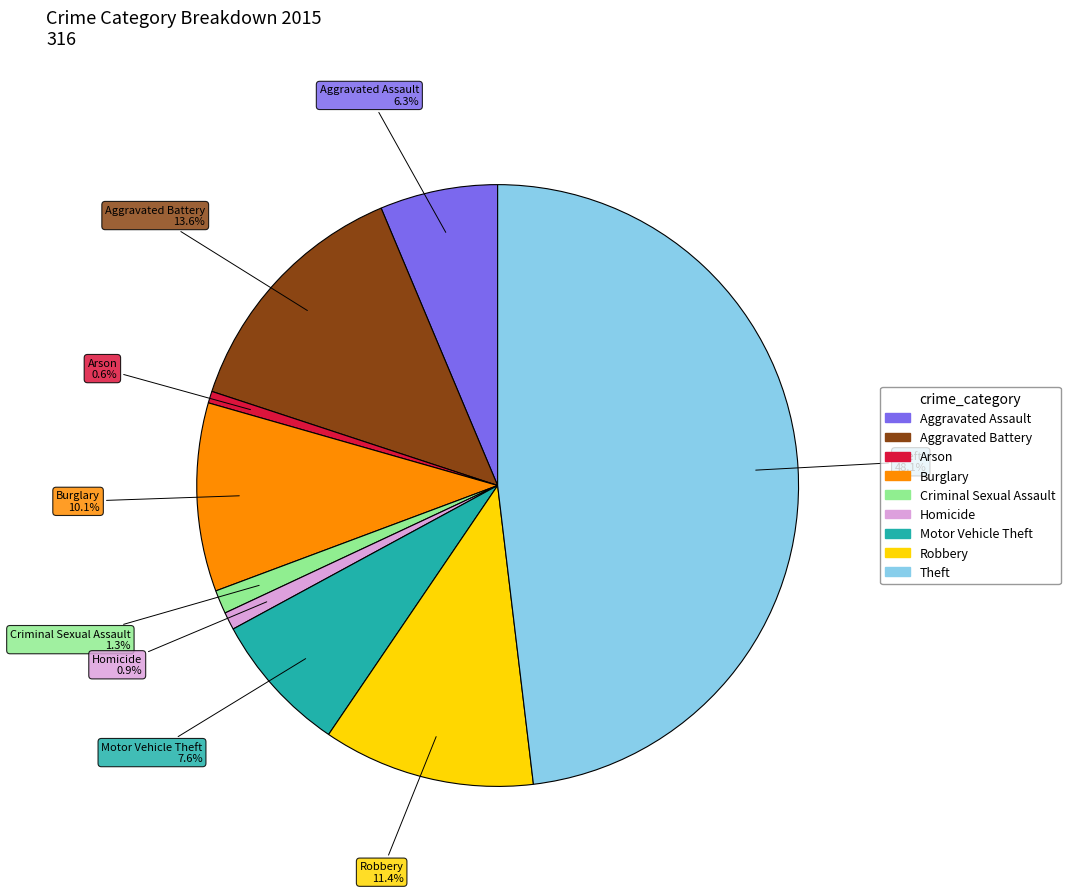

What percentage is the Aggravated Assault slice, to the nearest percent?

6%